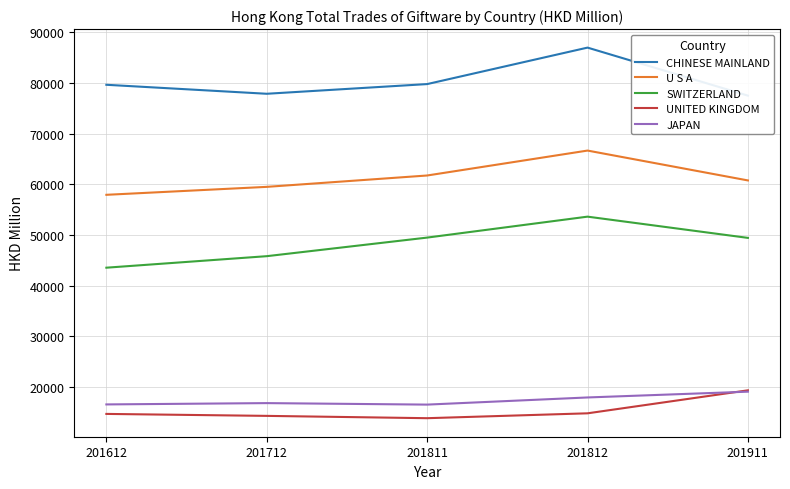

True or false: U S A and CHINESE MAINLAND cross at least once.

False